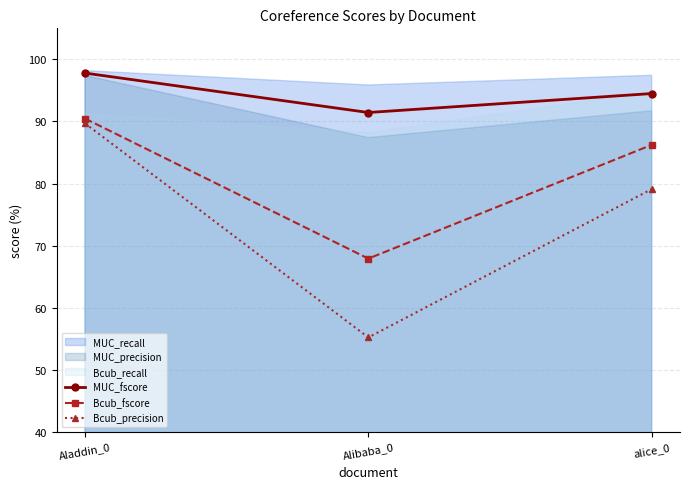

What is the maximum value for MUC_fscore?

97.8